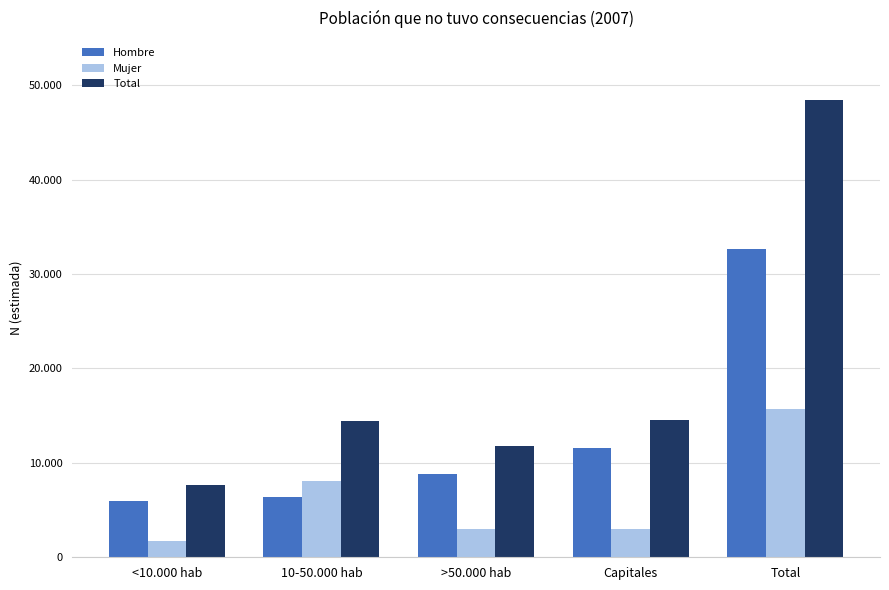

Which series has the largest total across all categories?

Total